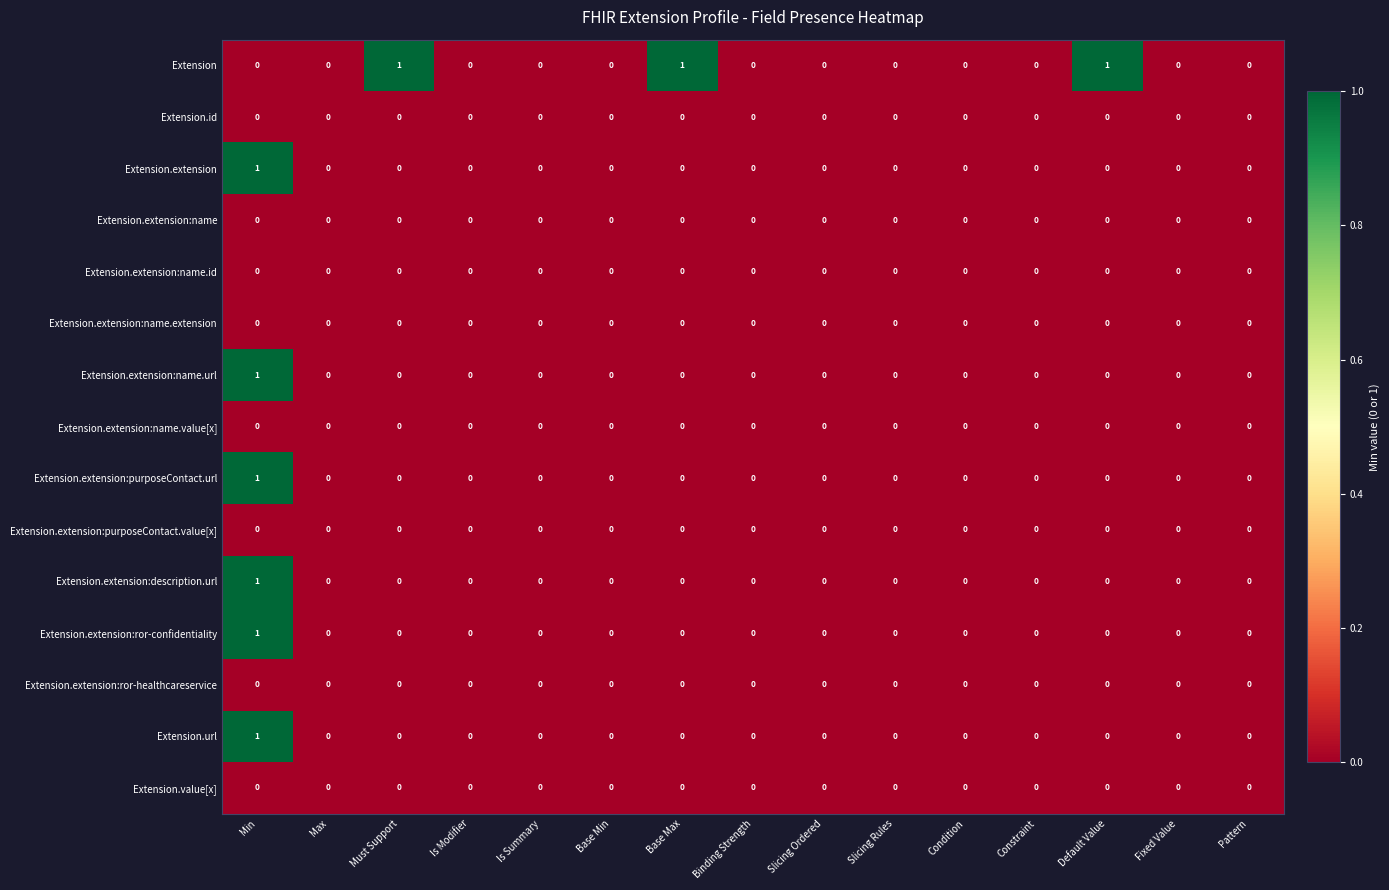

Which series changed the most between Base Max and Constraint?

Extension